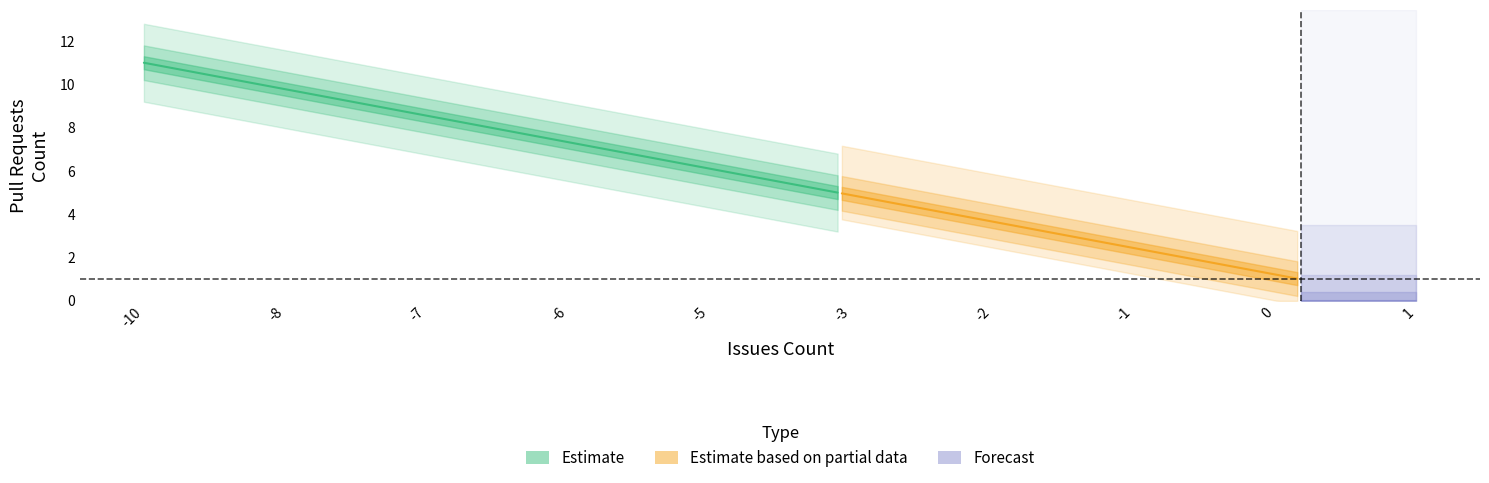

The issues series shows -9 at Cake.AzureDevOps. True or false?

False